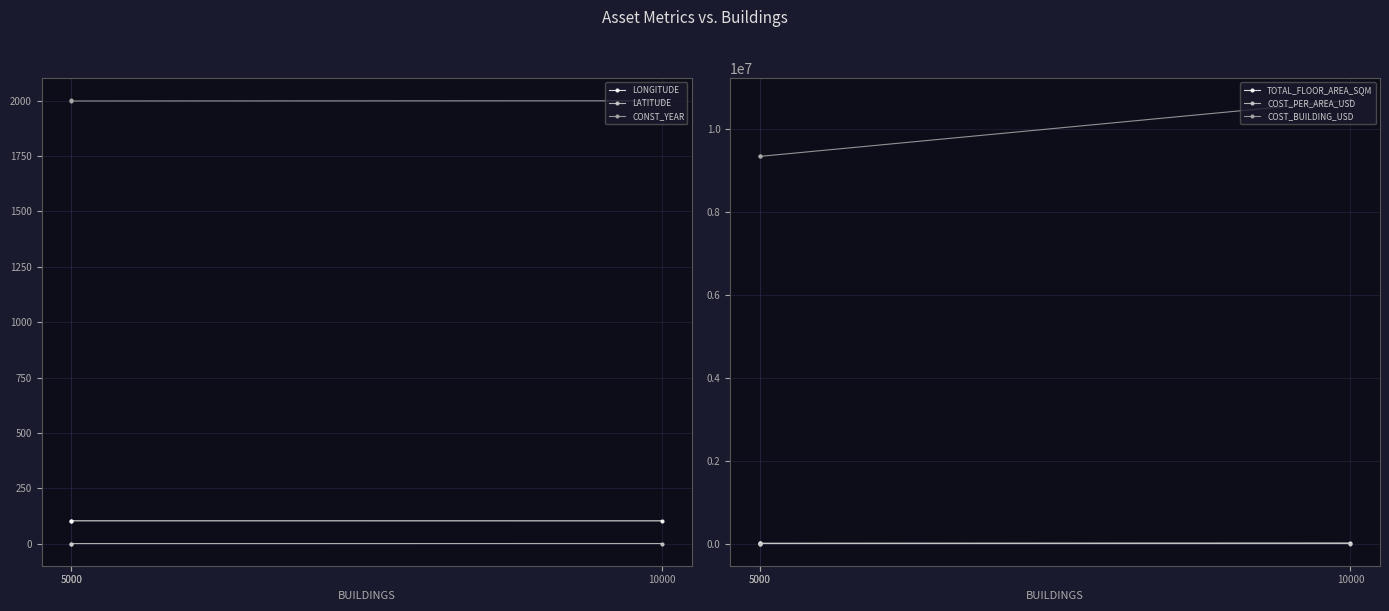

Which series changed the most between 5000 and 10000?

COST_BUILDING_USD